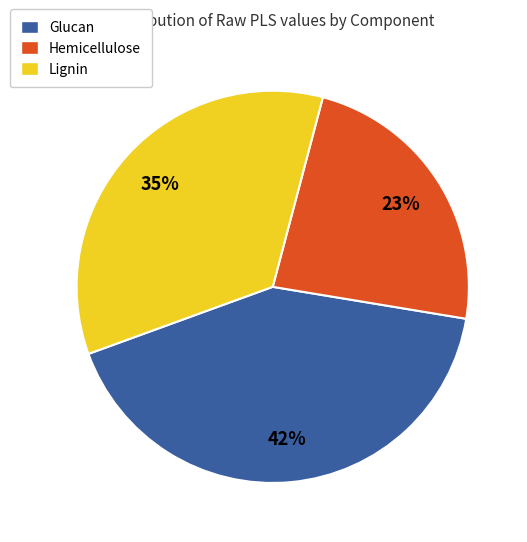

Is it true that Lignin is 35% of the pie?

True